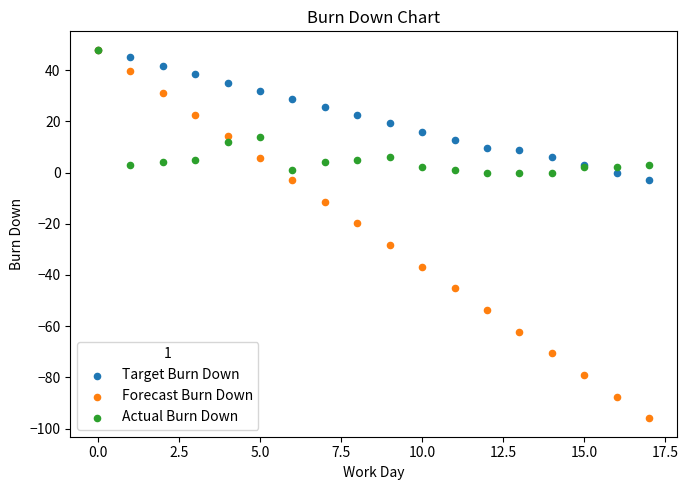

What are all the series names shown in the legend?

Target Burn Down, Forecast Burn Down, Actual Burn Down